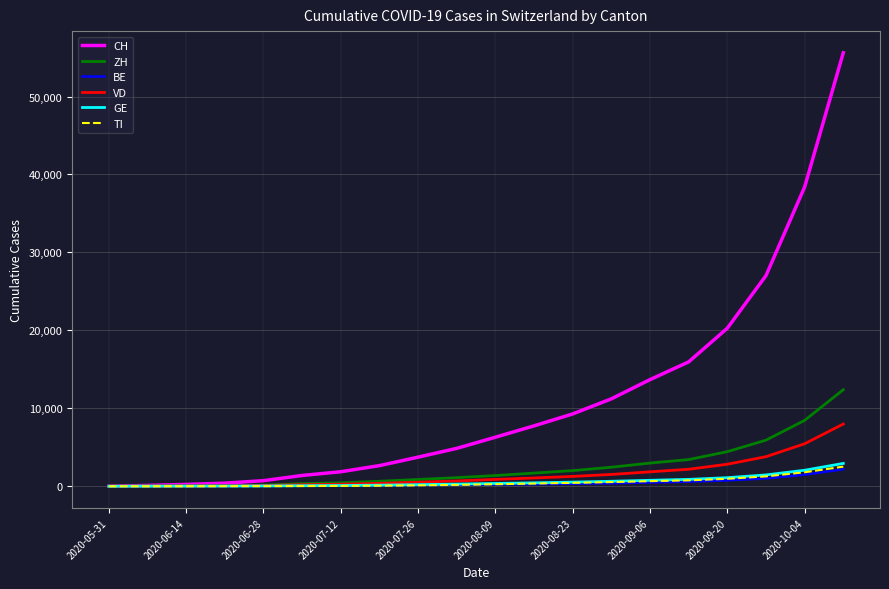

What is the maximum value for VD?

7984